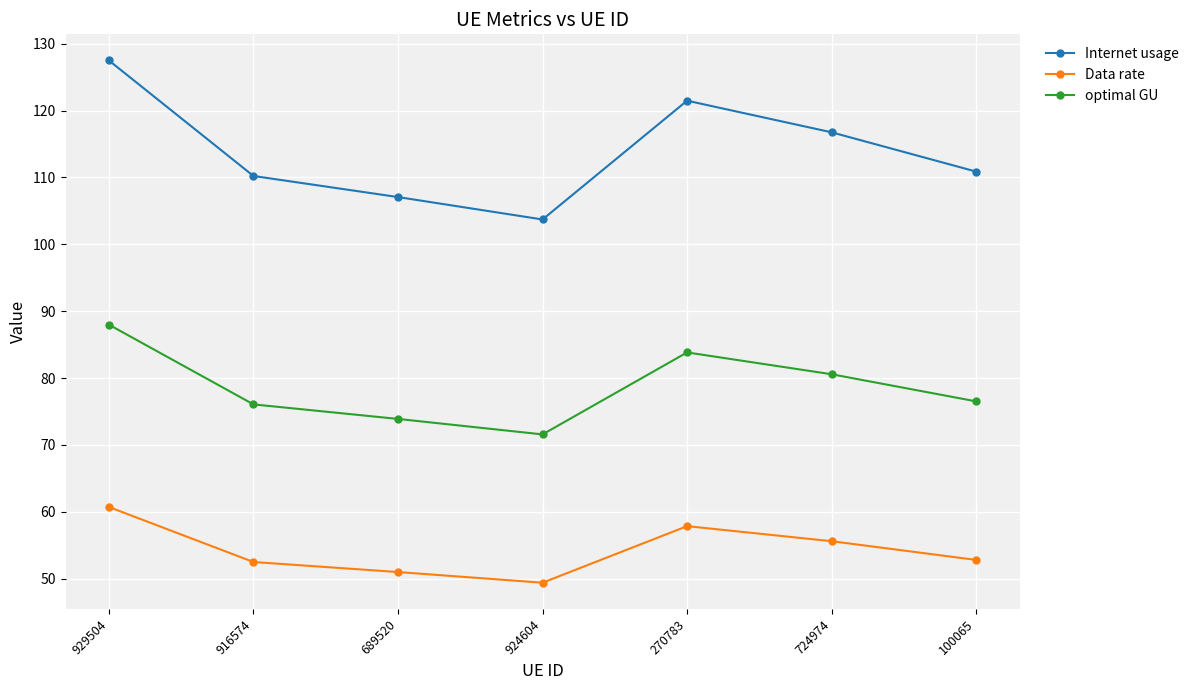

What is the minimum value shown in the chart?

49.4